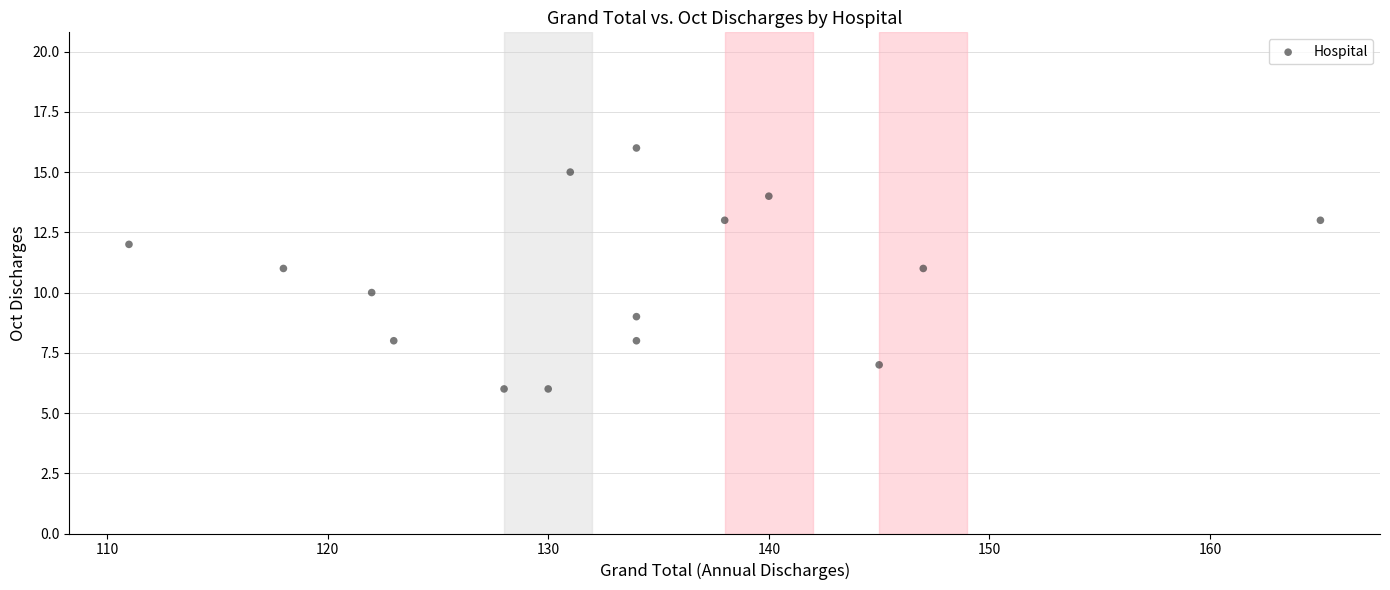

What is the range of Y values (max minus min)?

10